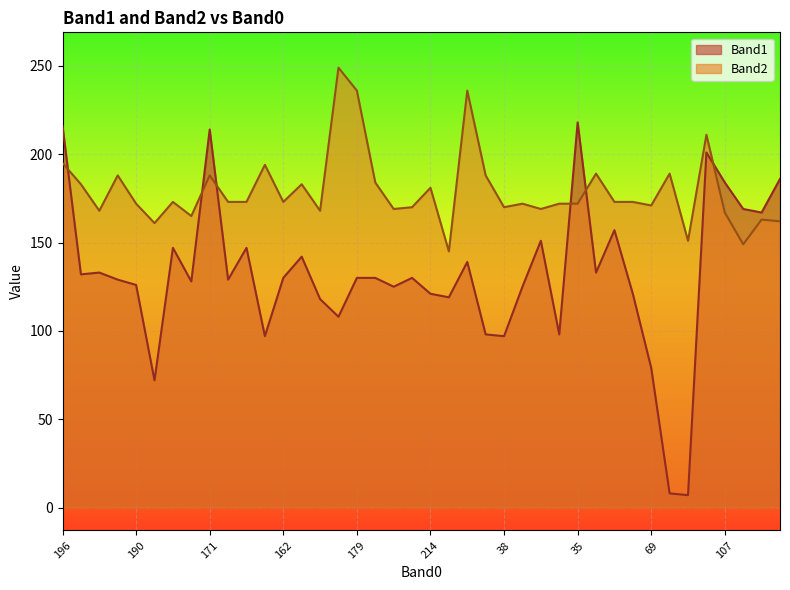

What is the maximum value shown in the chart?

249